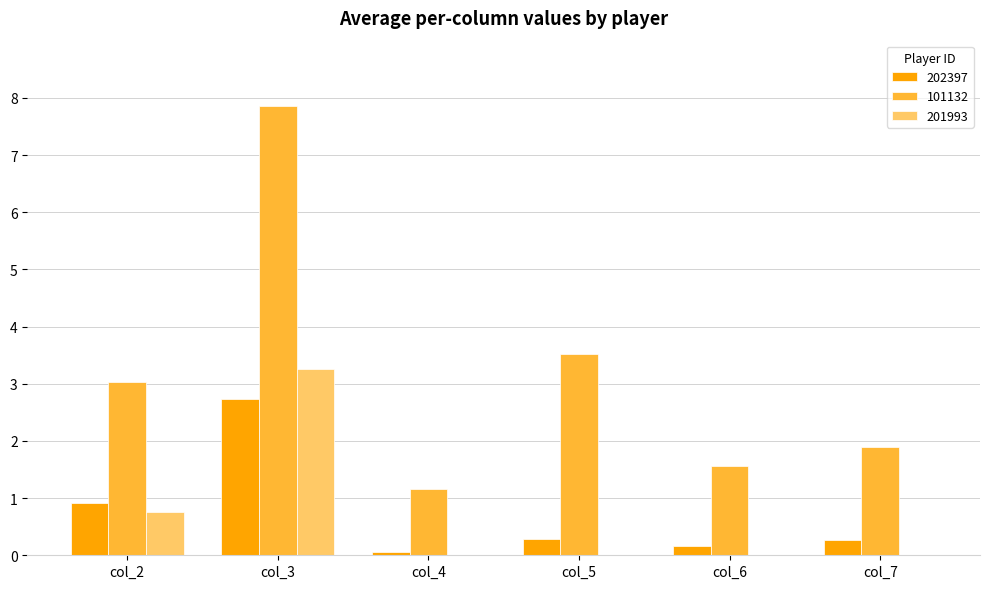

What is the difference between the 101132 values at col_6 and col_4?

0.4